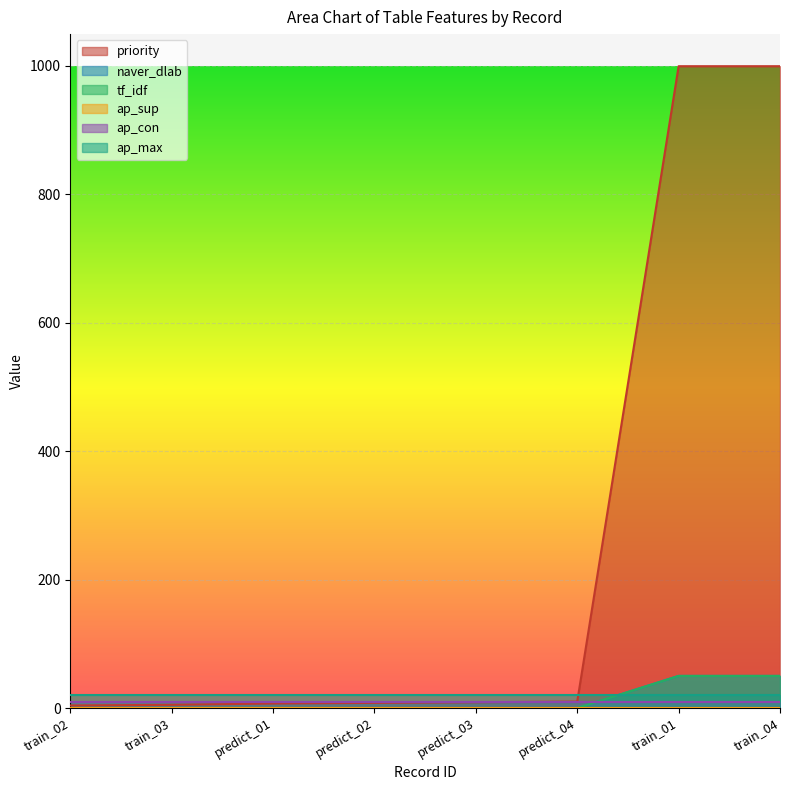

True or false: tf_idf and naver_dlab cross at least once.

False